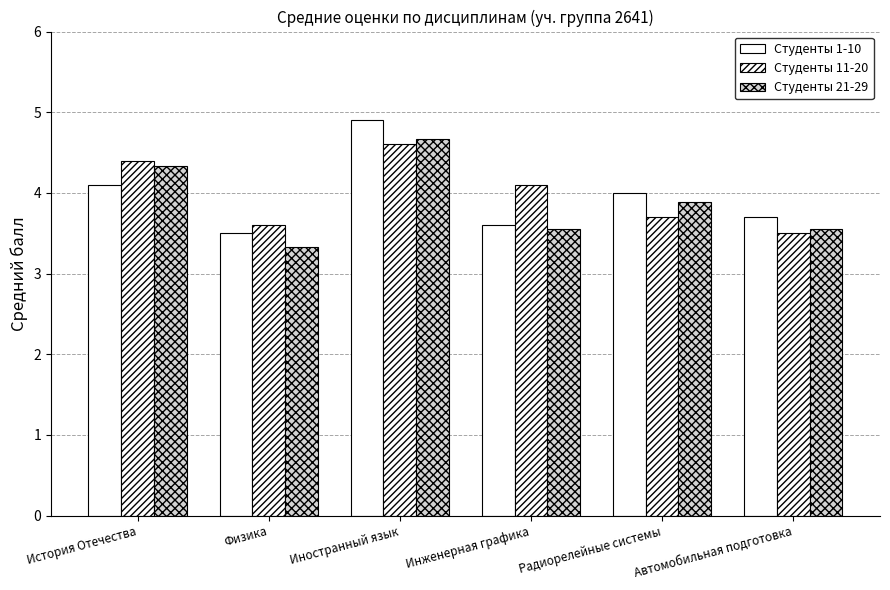

Does the chart contain any negative values?

No